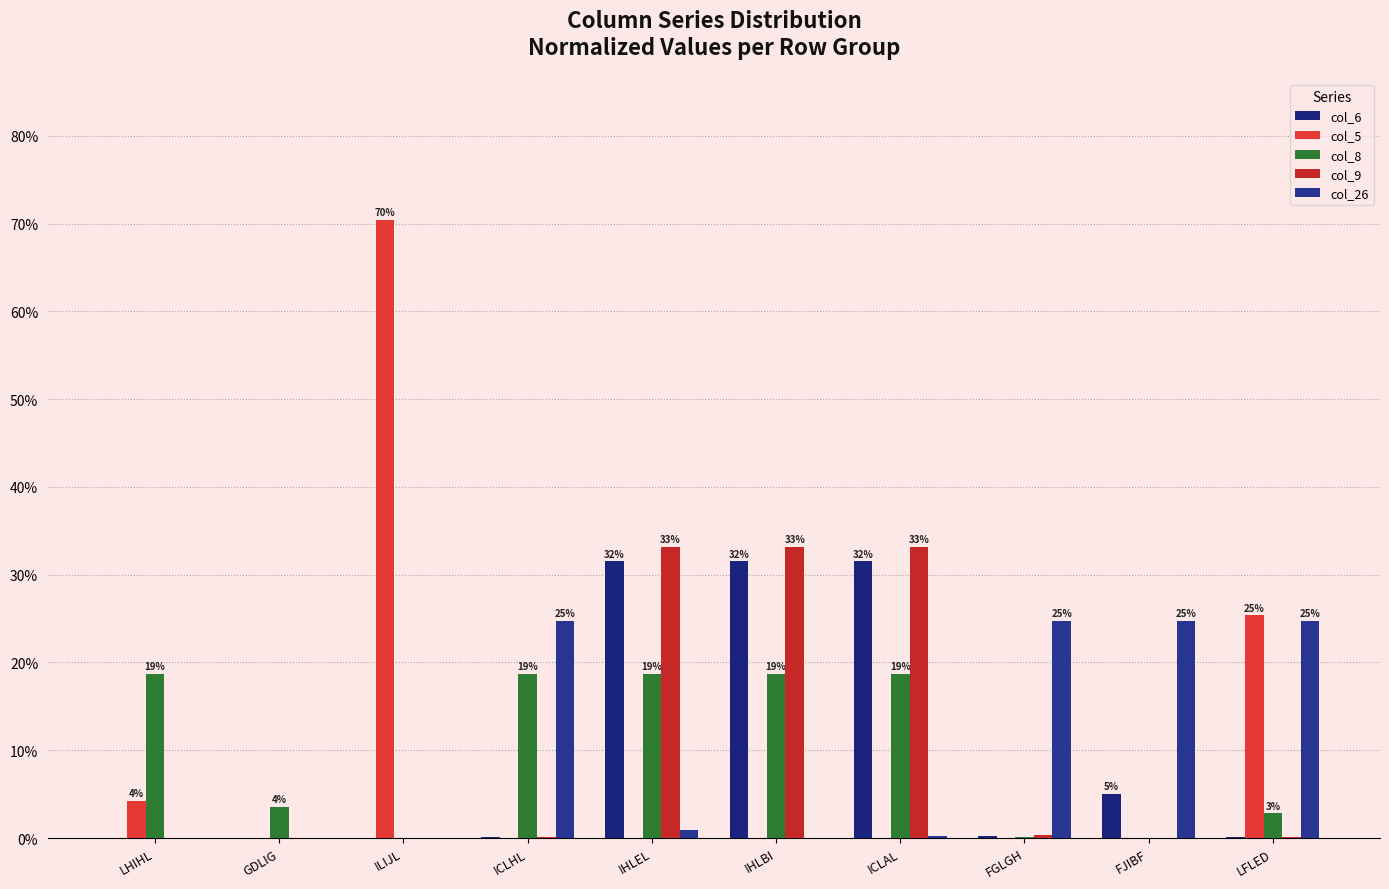

What is the difference between the highest and lowest values at ICLHL?

24.7